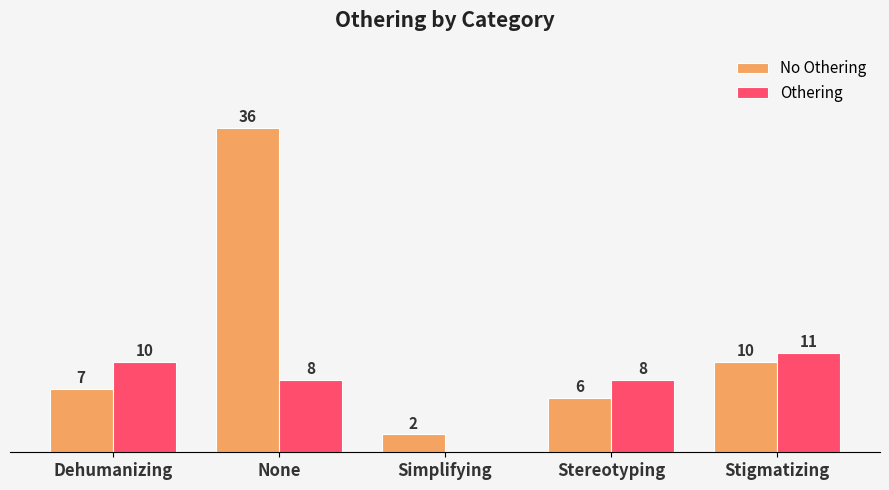

Which series changed the most between Simplifying and Stigmatizing?

Othering